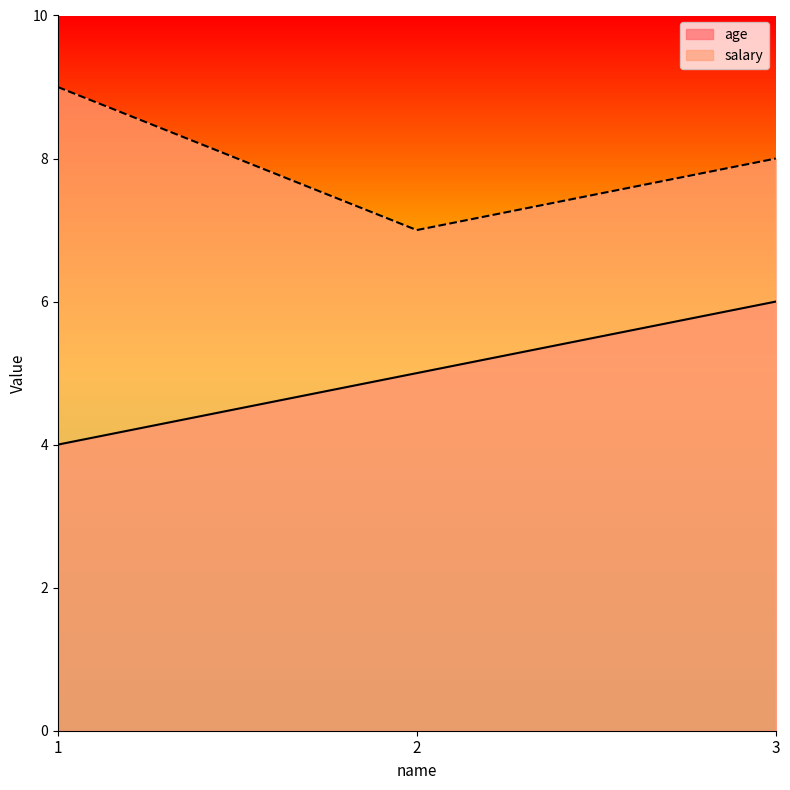

What is the smallest value displayed?

4